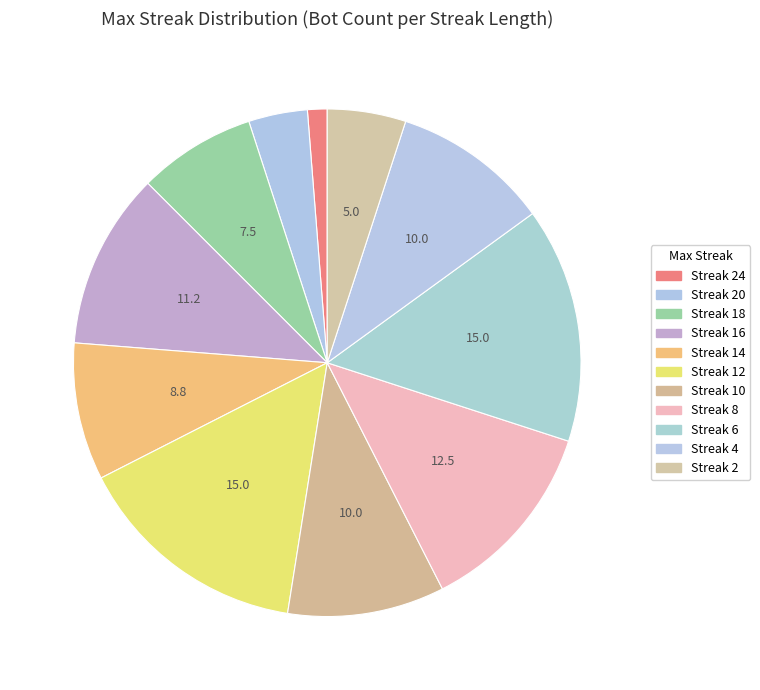

Count the number of slices in the pie.

11